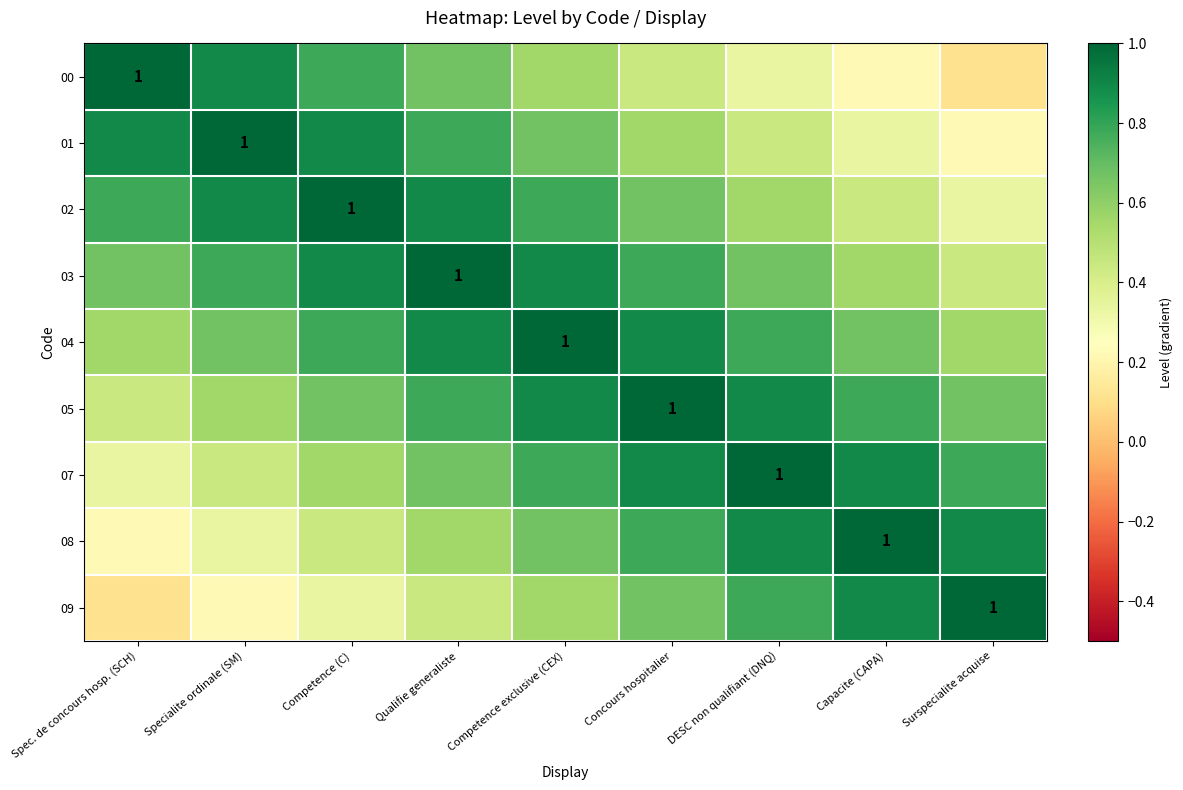

What is the total value across all series at Surspecialite acquise?

5.0